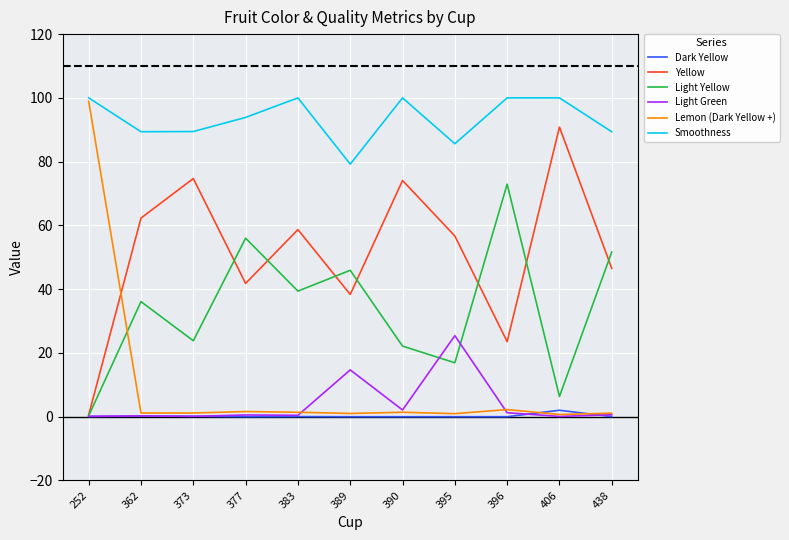

What is the maximum value for Lemon (Dark Yellow +)?

98.9